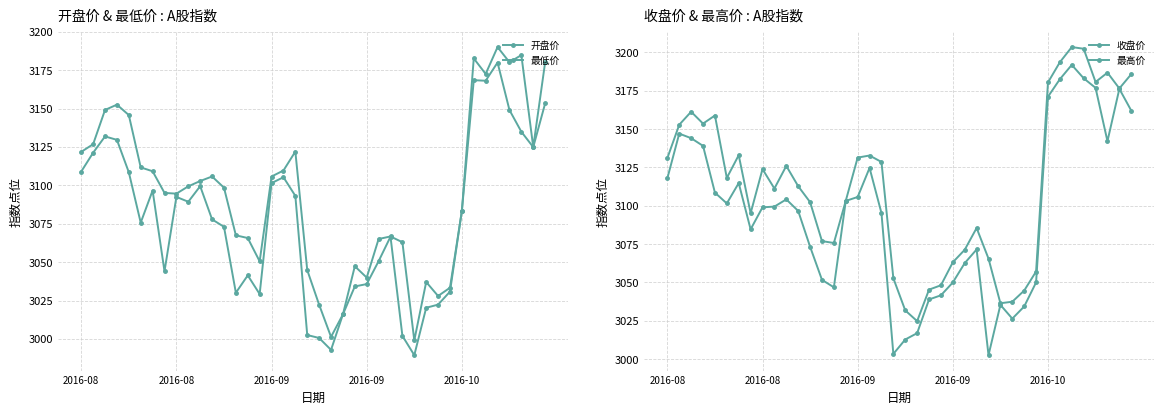

What is the minimum value shown in the chart?

2989.4